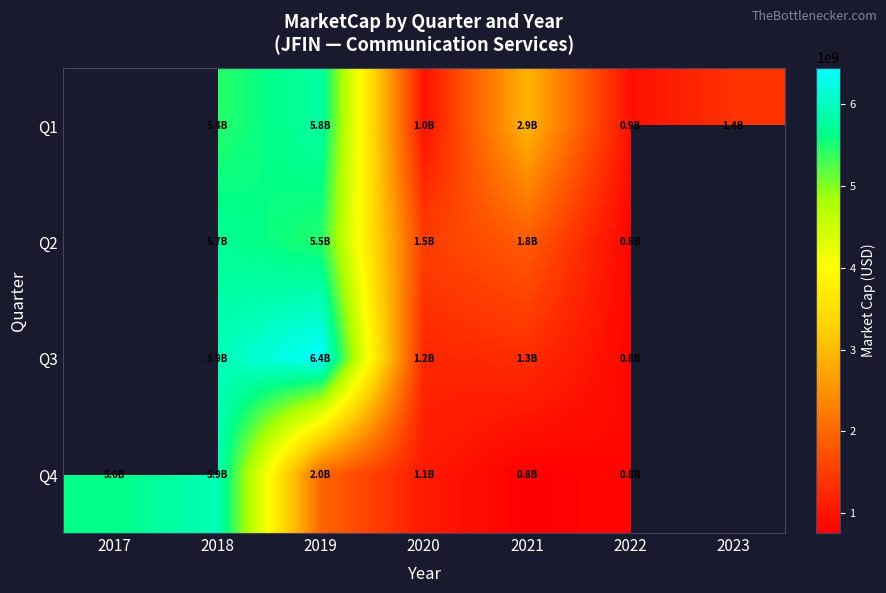

How many values in Q1 are above zero?

6